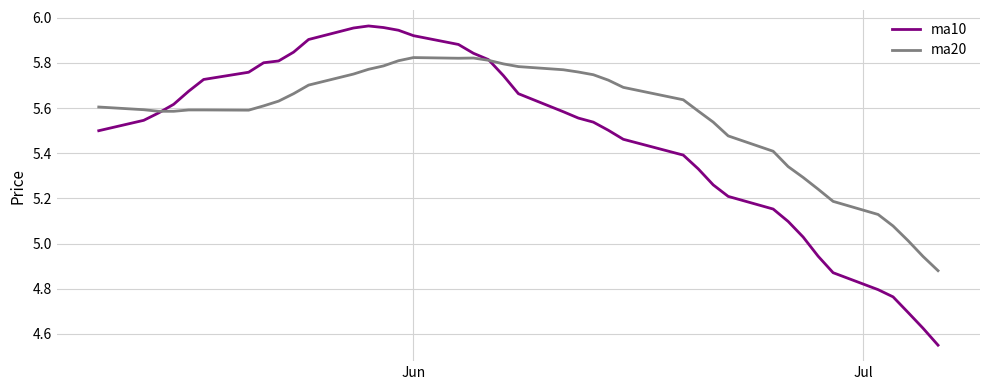

What is the sum of all ma20 values?

222.2